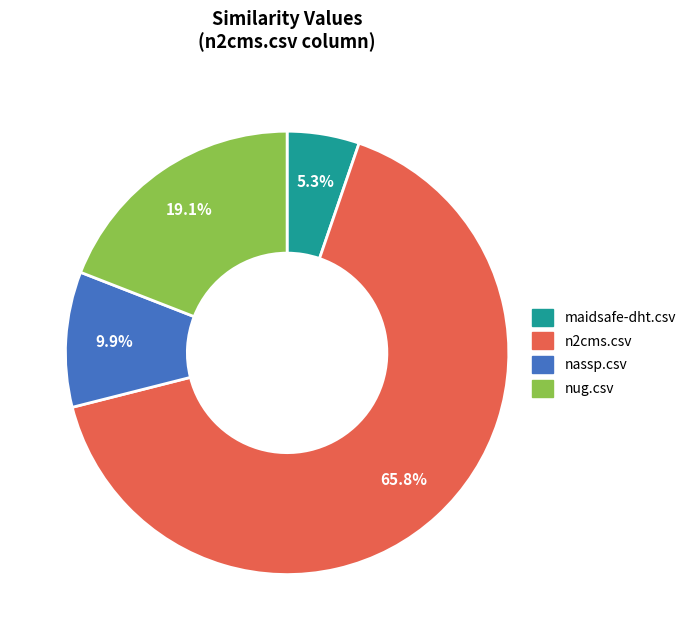

The n2cms.csv slice represents 58% of the pie. True or false?

False